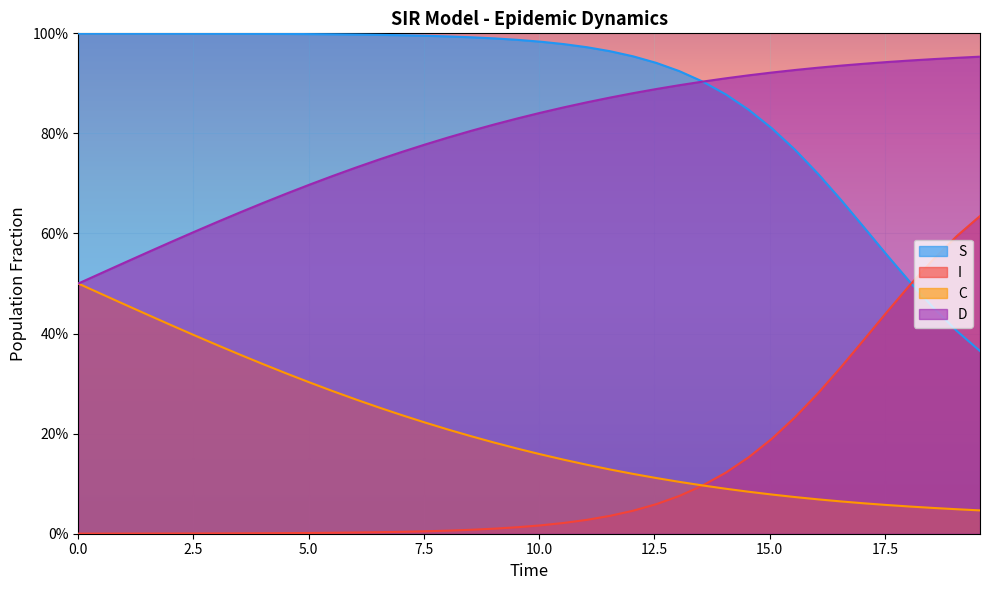

What are all the series names shown in the legend?

S, I, C, D